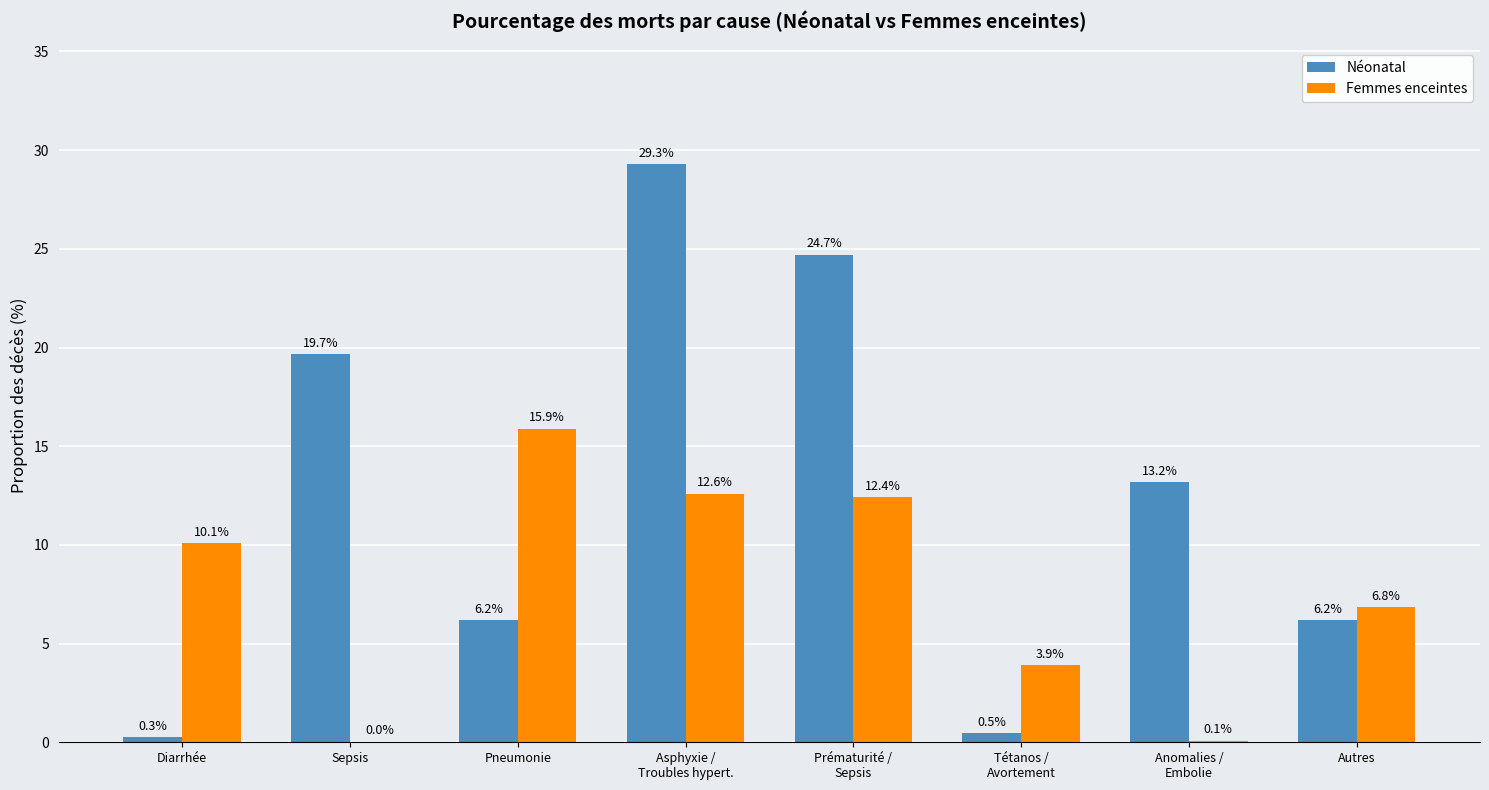

What is the maximum value shown in the chart?

29.3